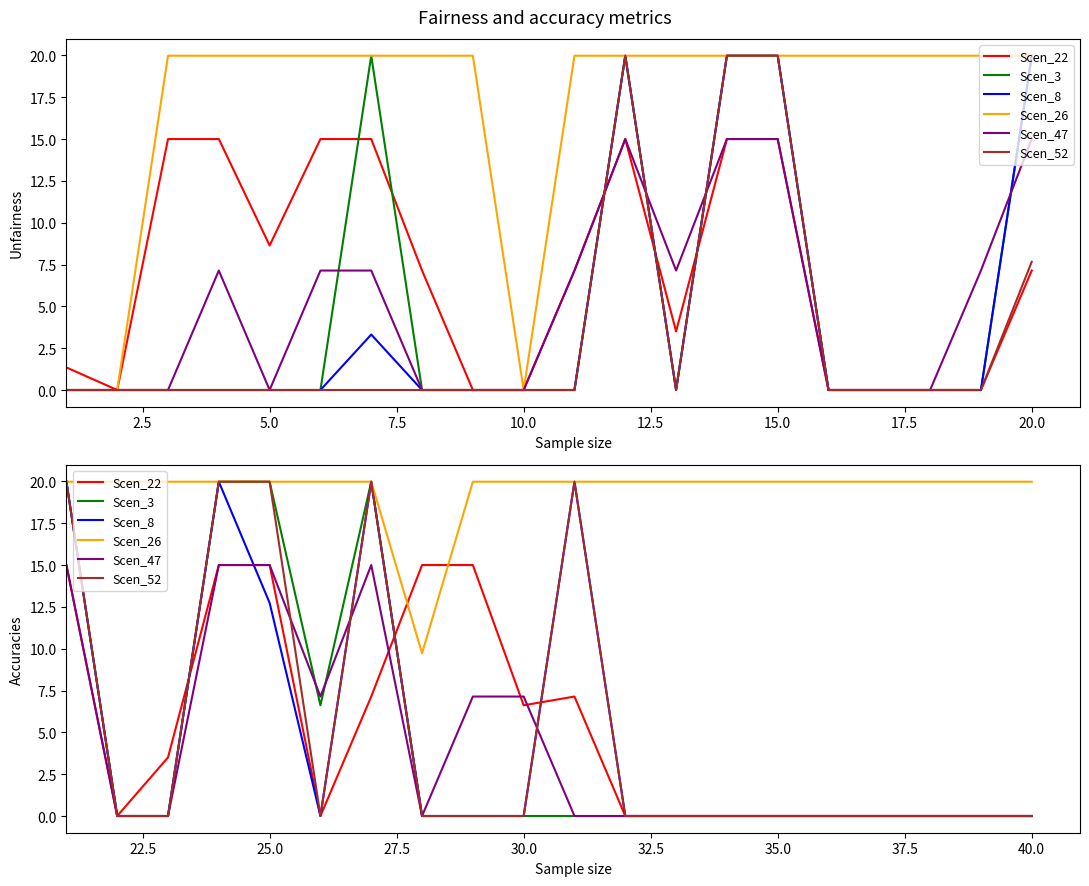

In Scen_22, how many points are lower than both neighbors (excluding endpoints)?

3